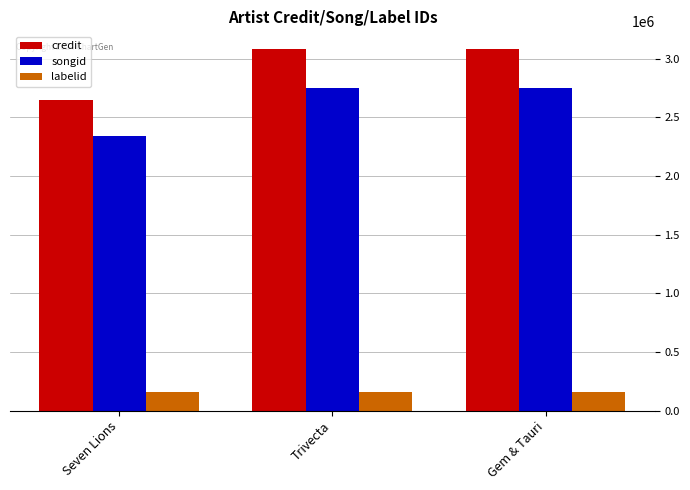

Reading right to left, list all the values displayed in this chart.

credit: Gem & Tauri=3080094	Trivecta=3080094	Seven Lions=2652021
songid: Gem & Tauri=2750317	Trivecta=2750317	Seven Lions=2339165
labelid: Gem & Tauri=159769	Trivecta=159769	Seven Lions=159769